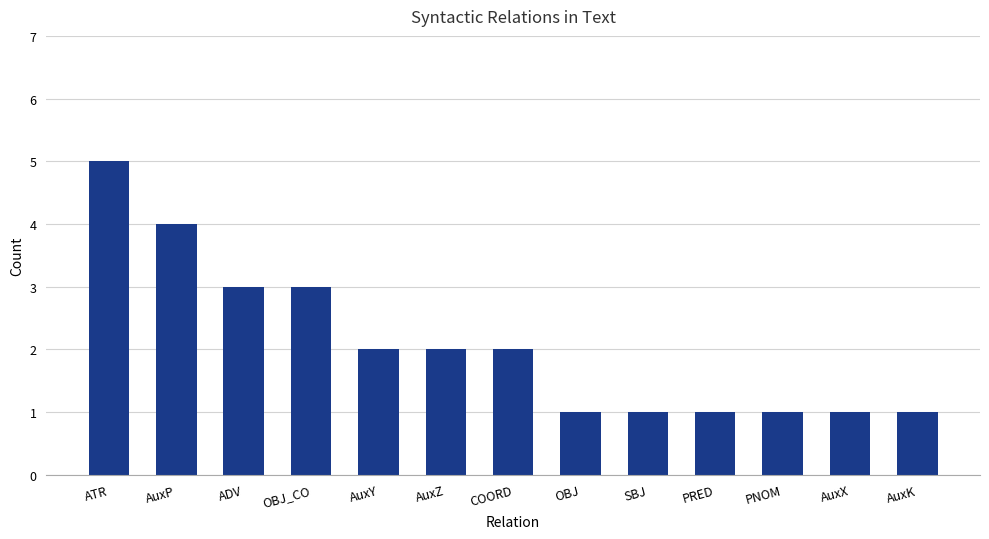

The value at ATR is 7. True or false?

False